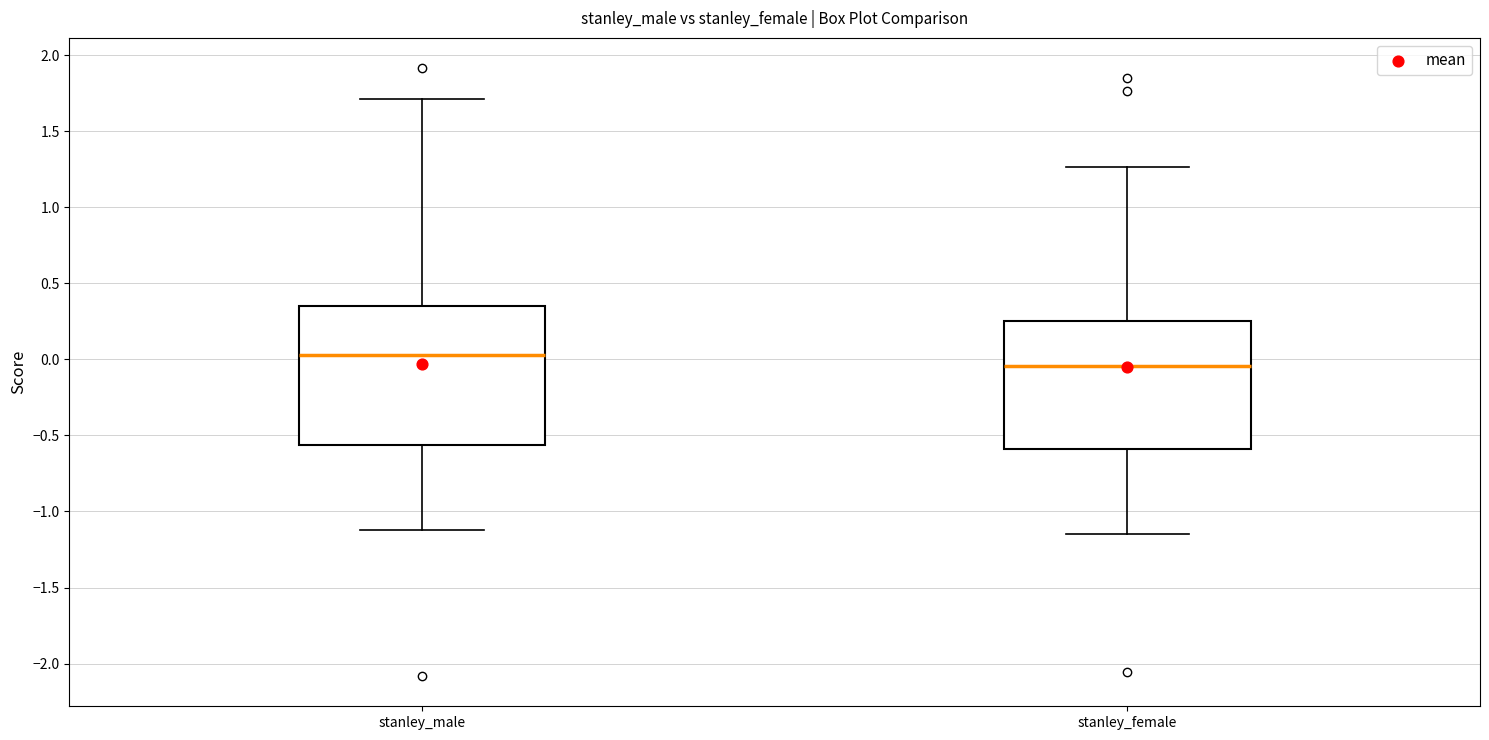

Reading left to right, transcribe this box plot: for each box, give where its median line is, the range the box spans, and where its two whiskers end, as read against the y-axis. The values are not printed on the chart, so give them approximately, as read against the axis.

stanley_male: median 0.05, box -0.55 to 0.35, whiskers -1.10 to 1.70
stanley_female: median -0.05, box -0.60 to 0.25, whiskers -1.15 to 1.25